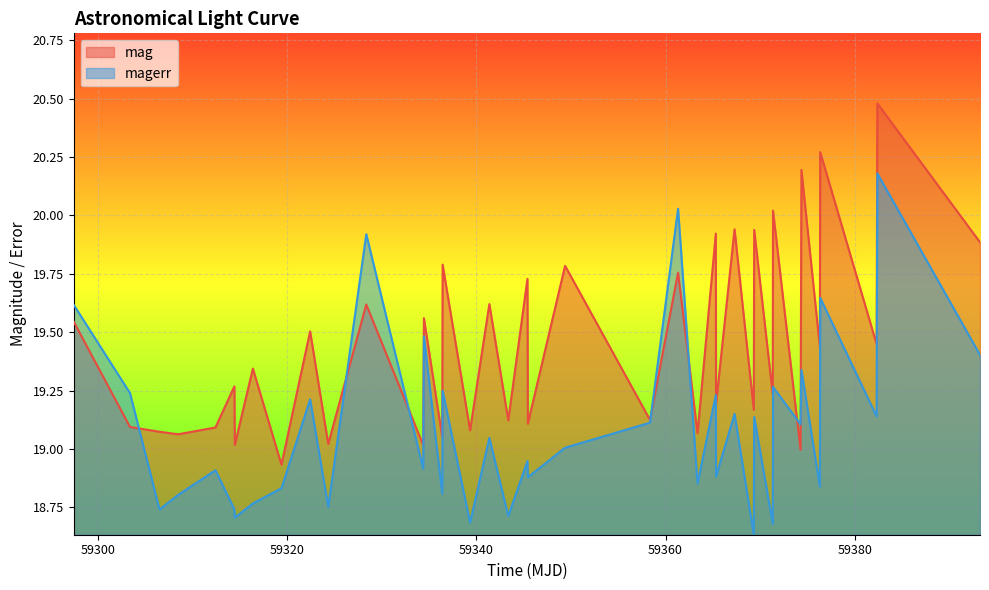

True or false: mag and magerr cross at least once.

True